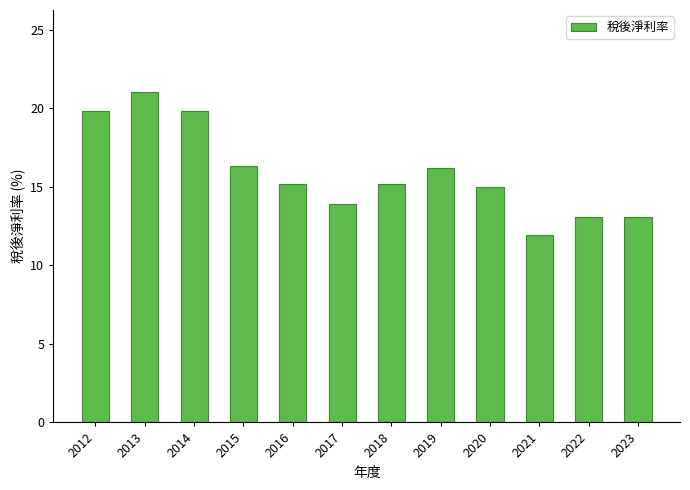

What is the sum of all values?

190.5